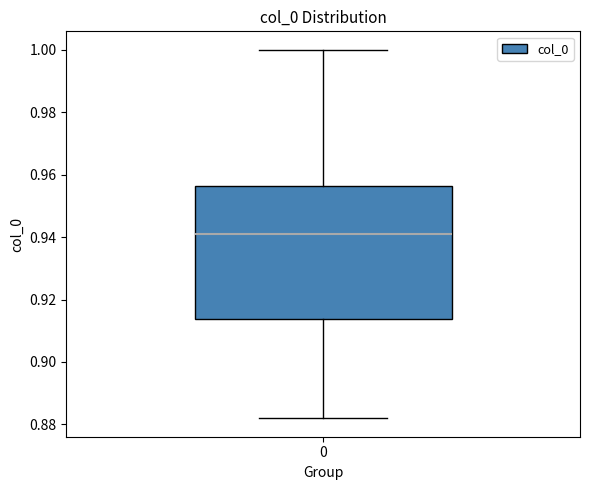

Read this box plot against the y-axis: the position of the median line, the range covered by the box, and the ends of both whiskers. The values are not printed on the chart, so give them approximately, as read against the axis.

median 0.942, box 0.914 to 0.956, whiskers 0.882 to 1.000